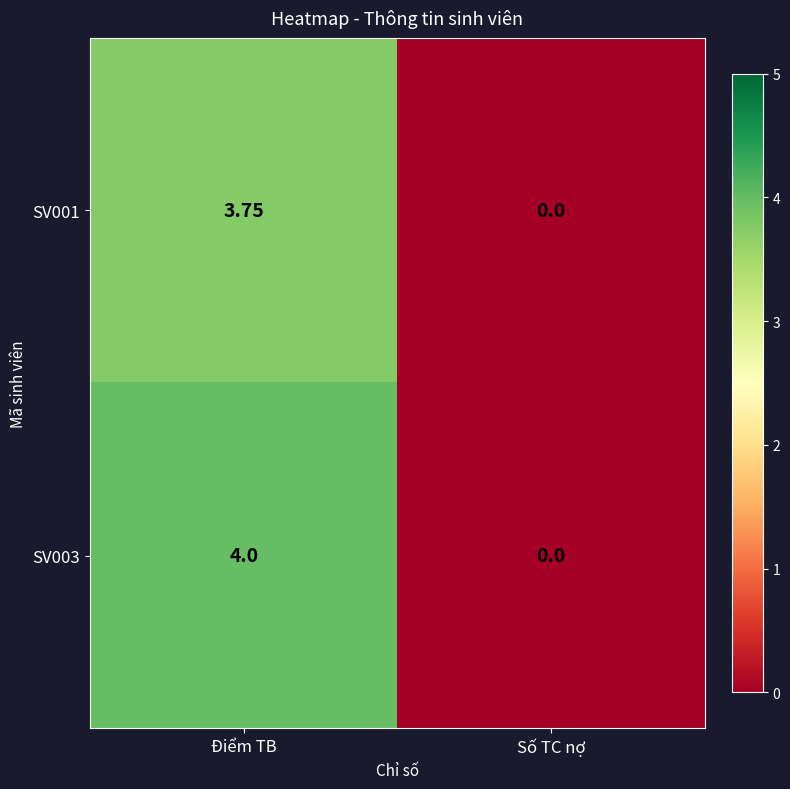

How many distinct data groups are displayed?

2